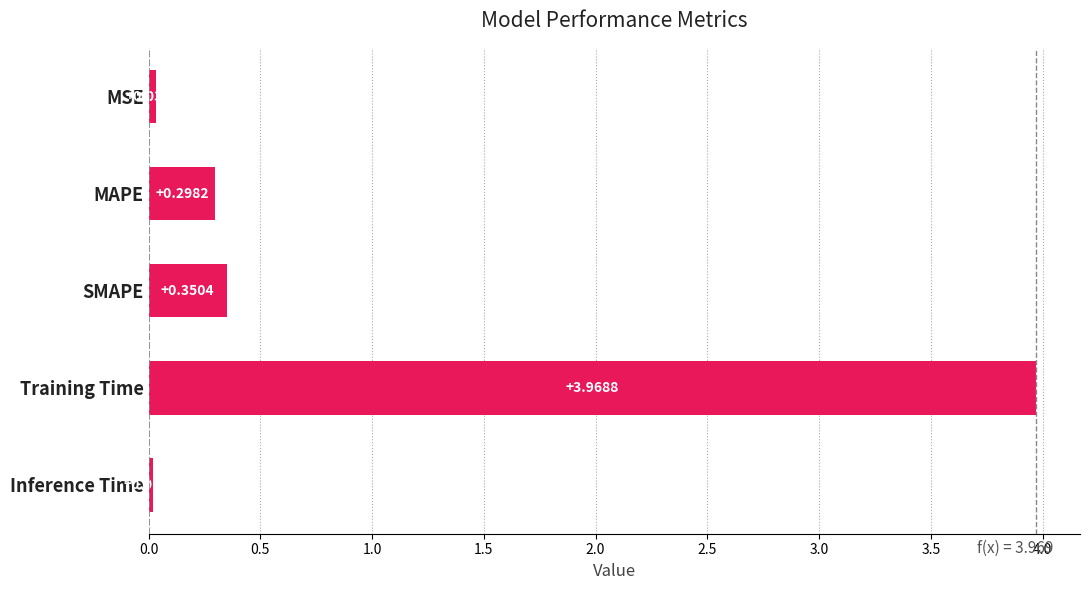

What is the sum of all values?

4.7